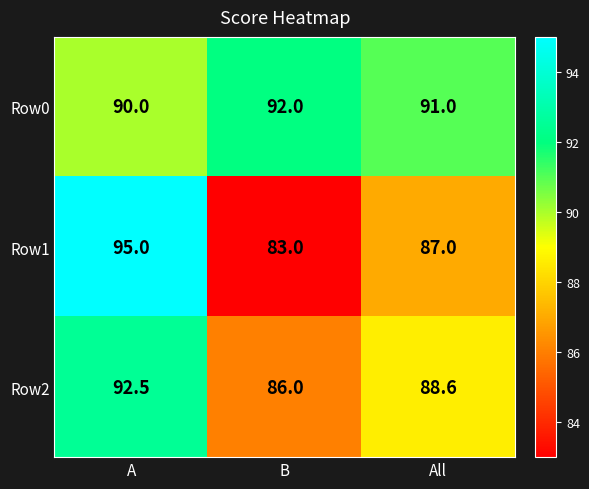

What is the average value of the Row2 series?

89.0